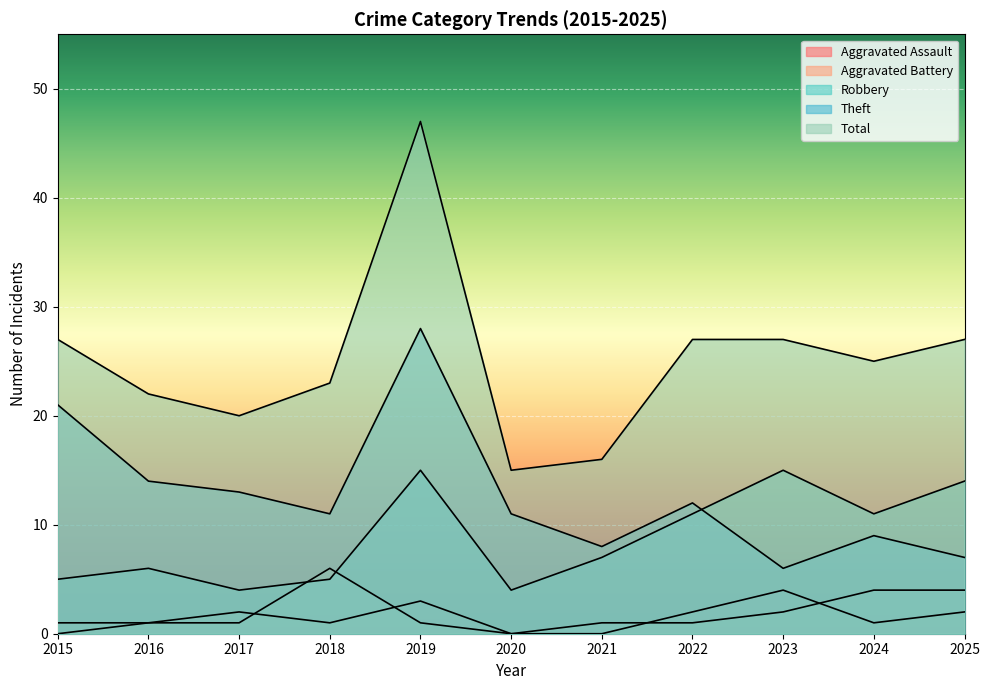

How many lines are shown in the chart?

5